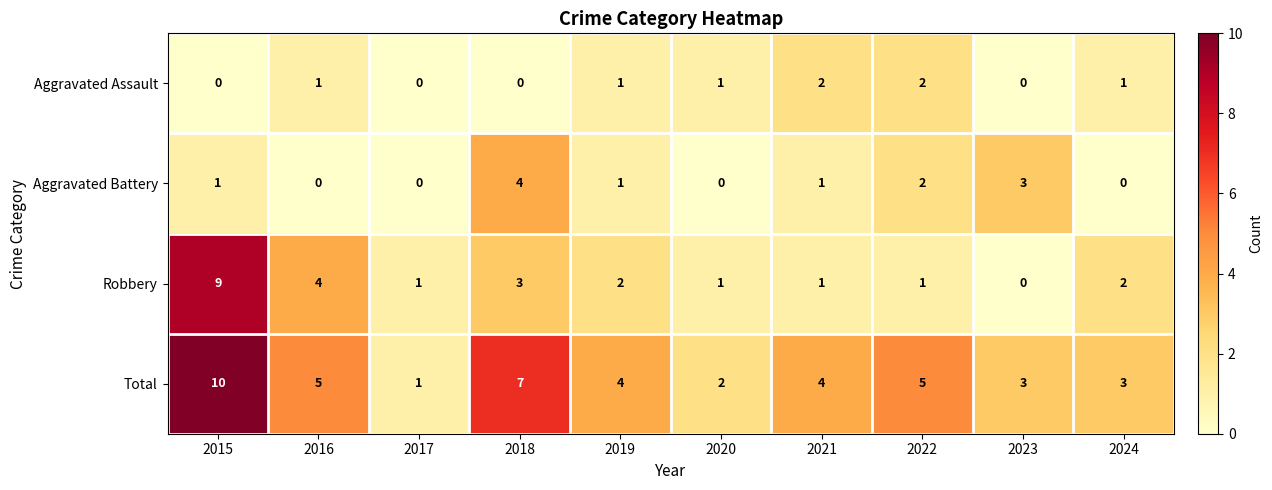

At which category is the sum across all series the highest?

2015